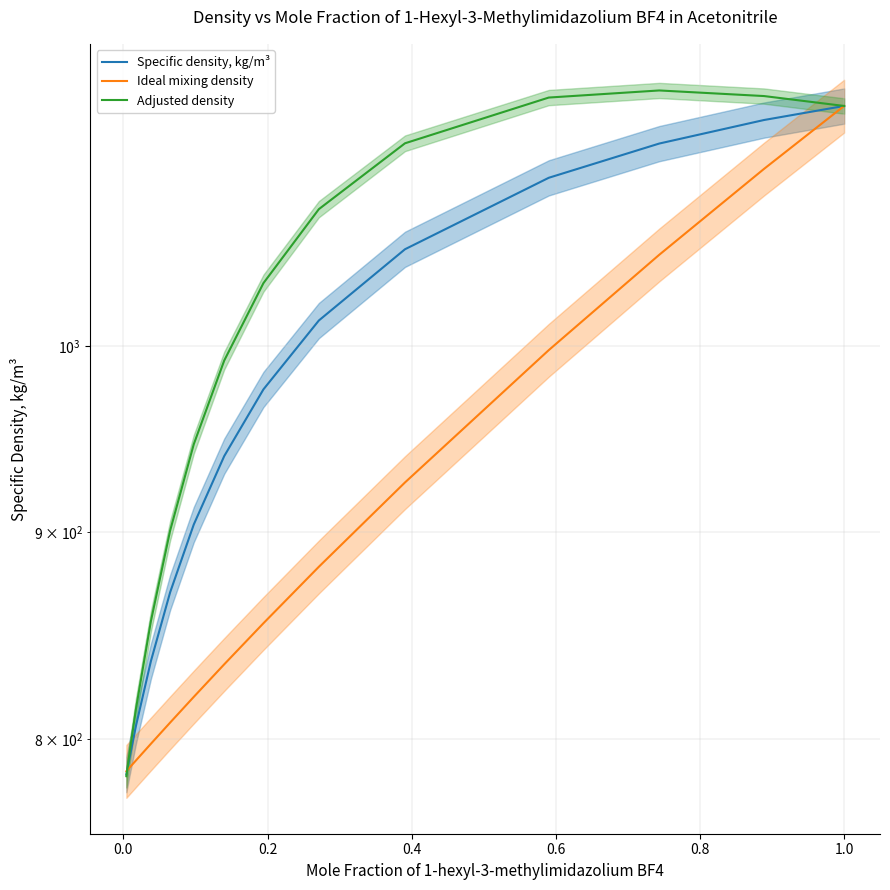

True or false: Specific density, kg/m³ has a value of 1674.9 at 12.

False